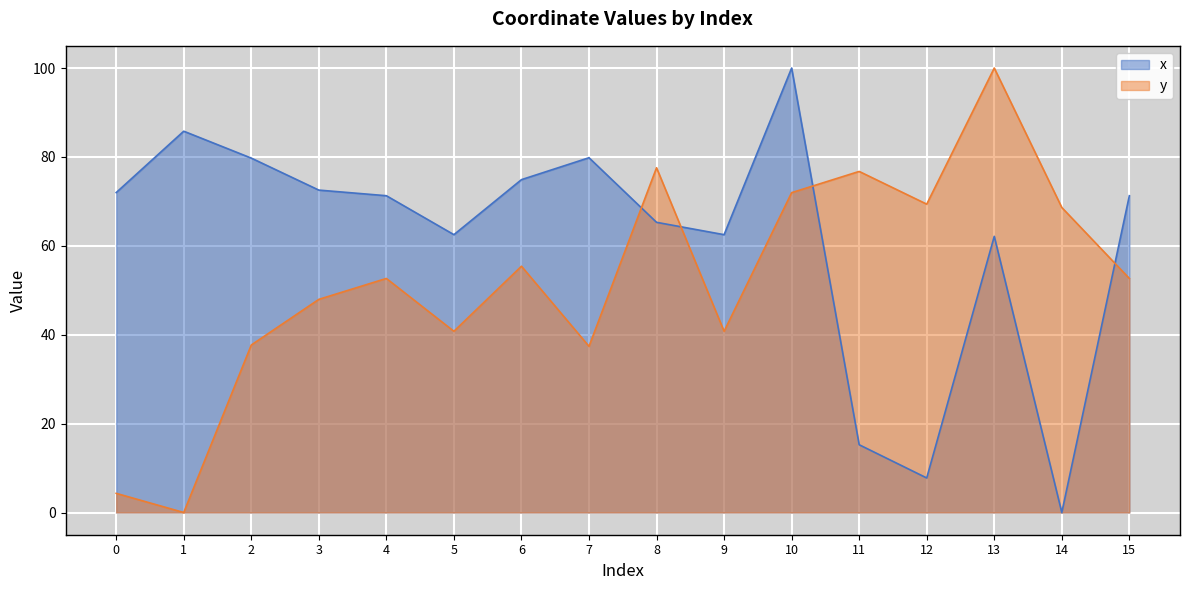

What is the highest value of the x series?

100.0